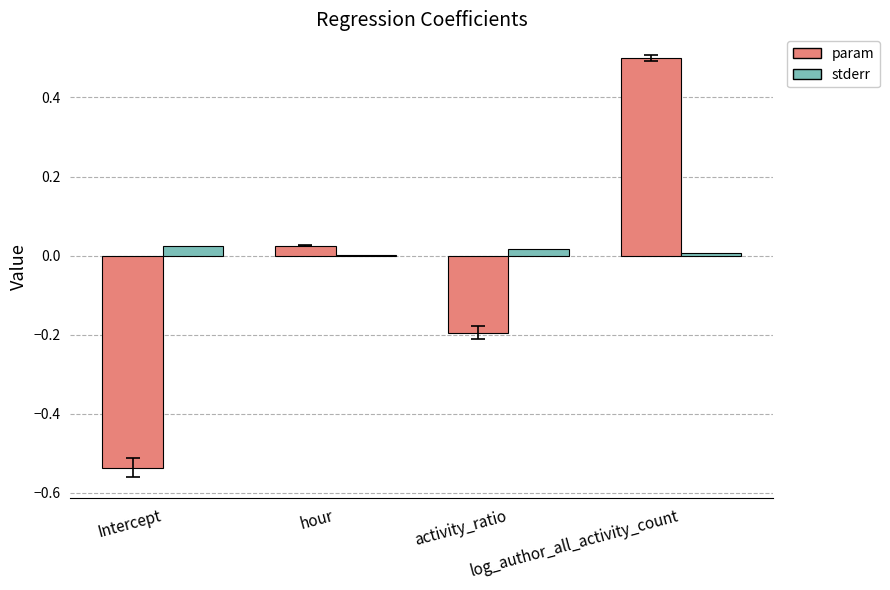

Which series has the largest total across all categories?

stderr